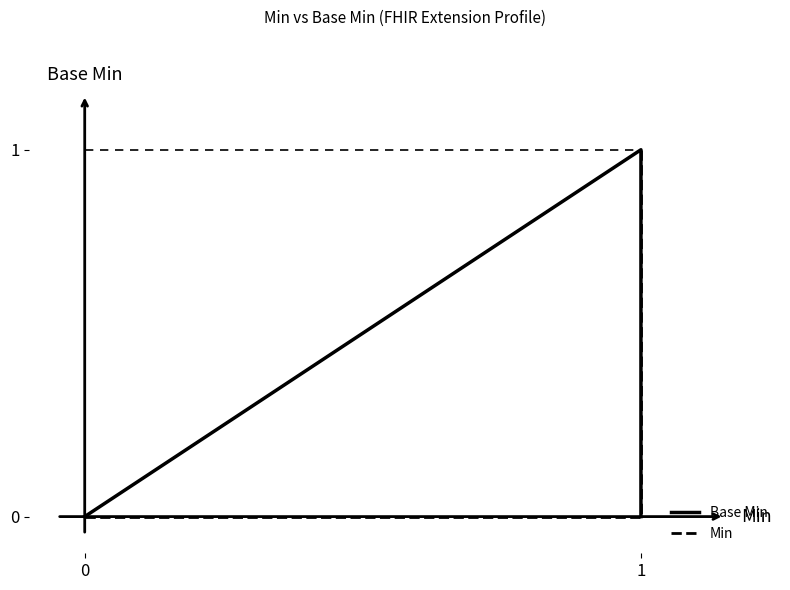

True or false: the data shows 1 at 1.

False